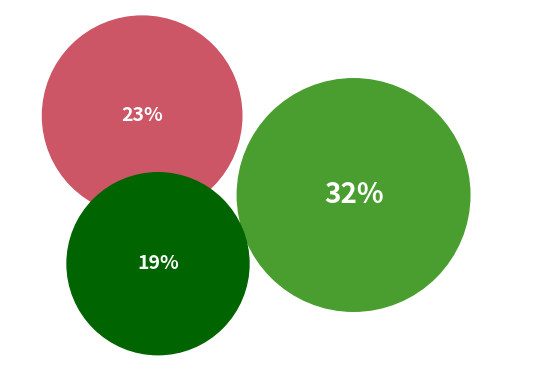

Between SF and PF, which is larger?

SF